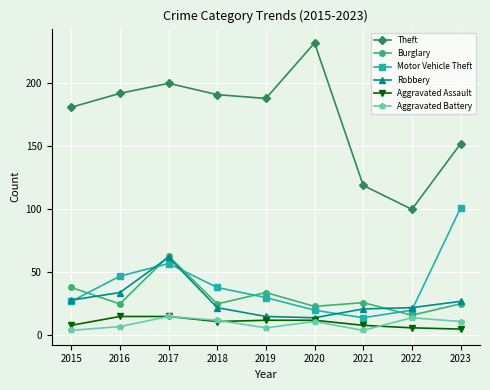

The value of Robbery at 2017 is 62. True or false?

True